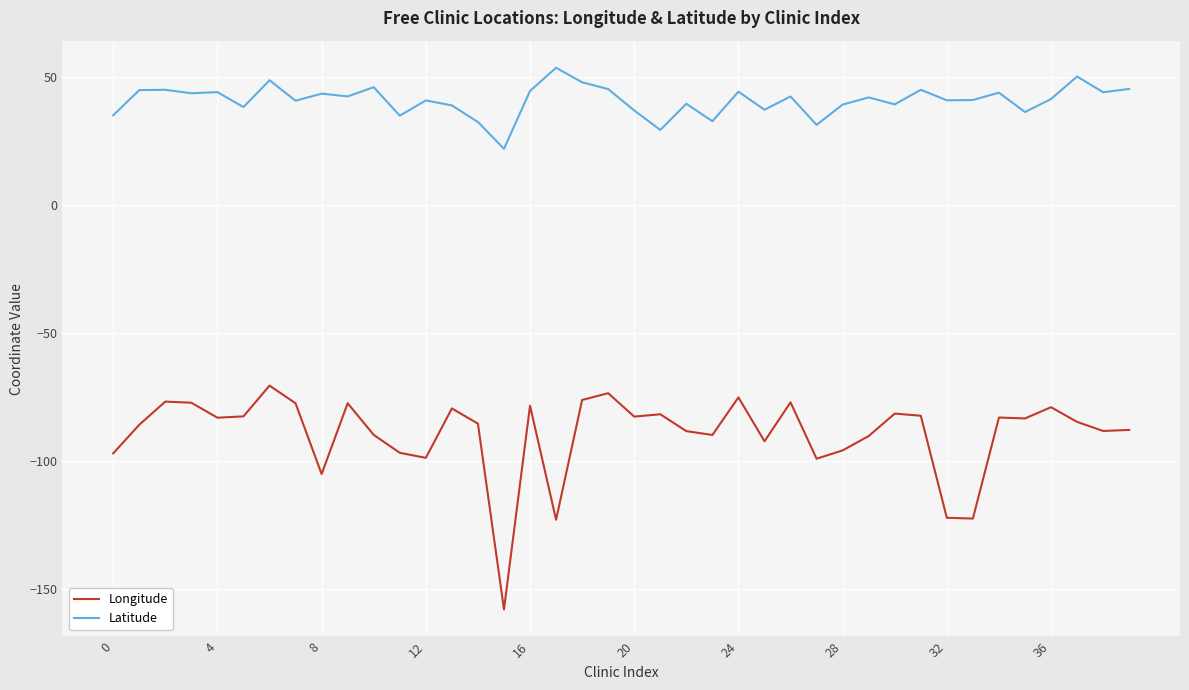

Which series has the widest spread of values?

Longitude